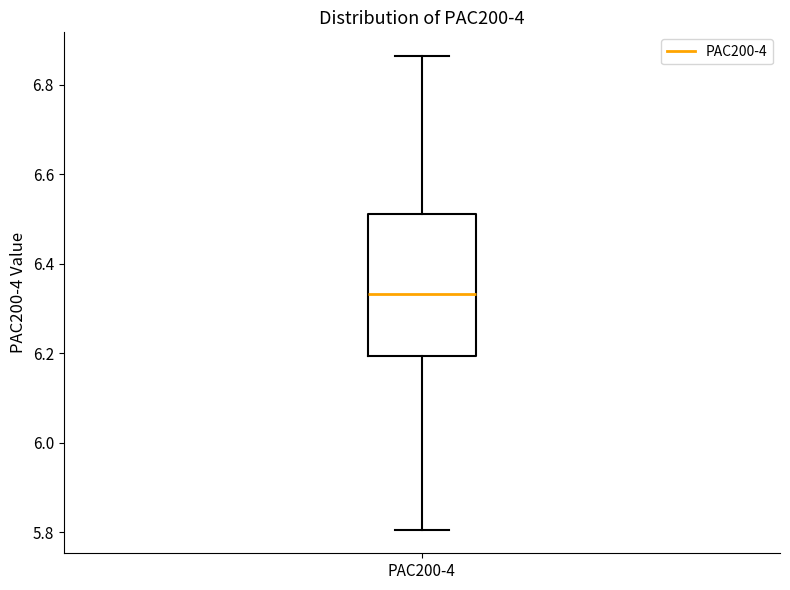

Where is the upper edge of the box for PAC200-4 on the y-axis? The values are not printed on the chart, so give them approximately, as read against the axis.

6.52